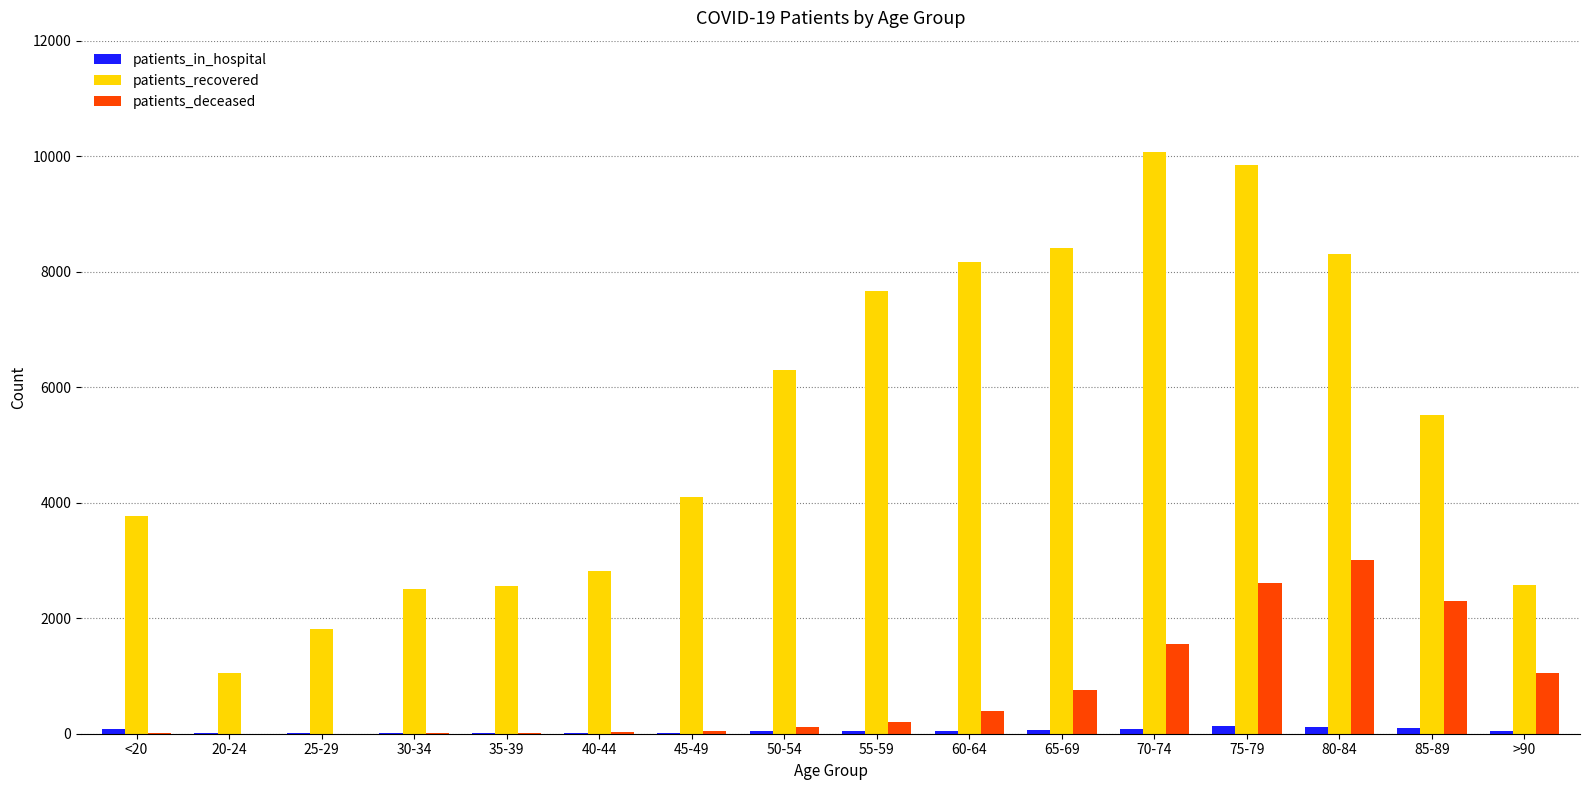

Is the value of patients_in_hospital at <20 greater than the value of patients_recovered at 75-79?

No